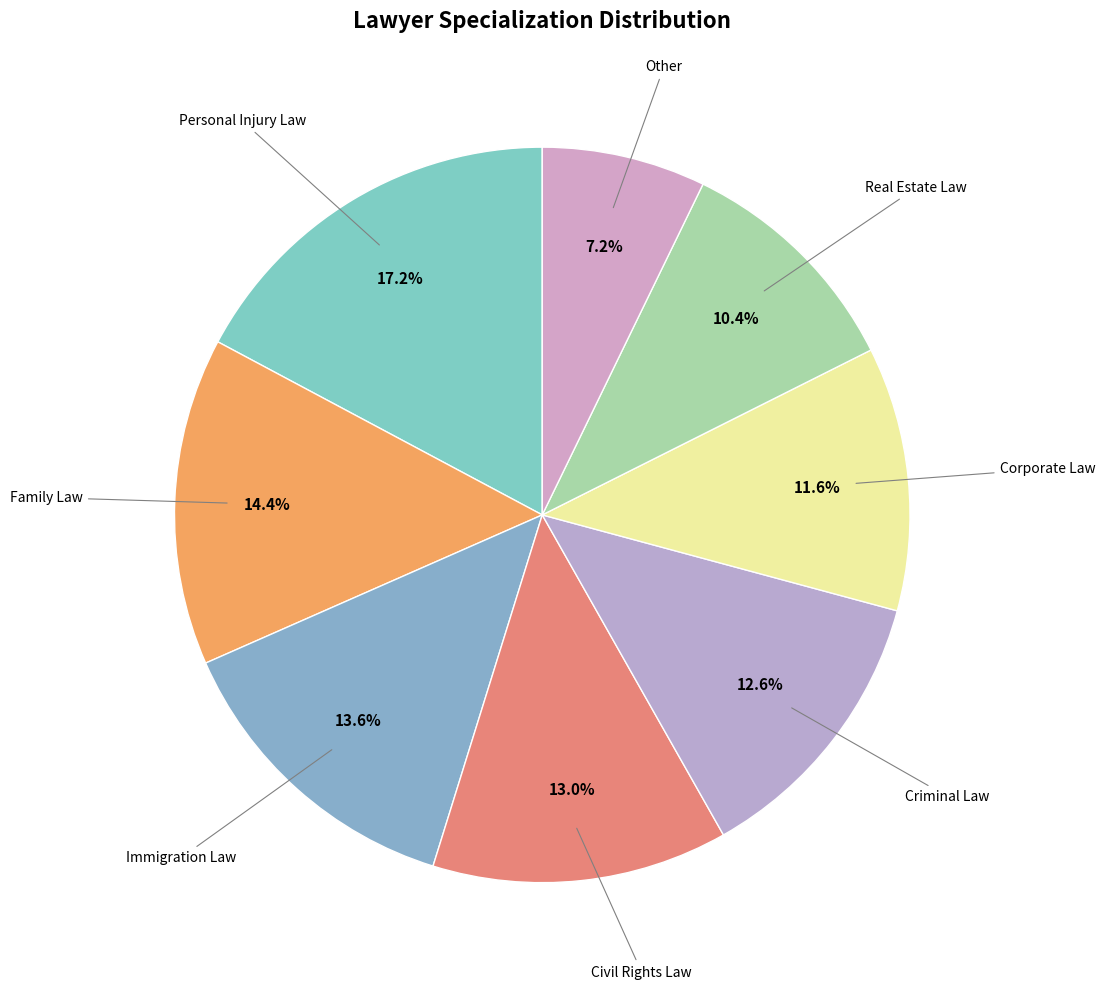

To the nearest percent, what is the difference between the largest and smallest slice percentages?

10%